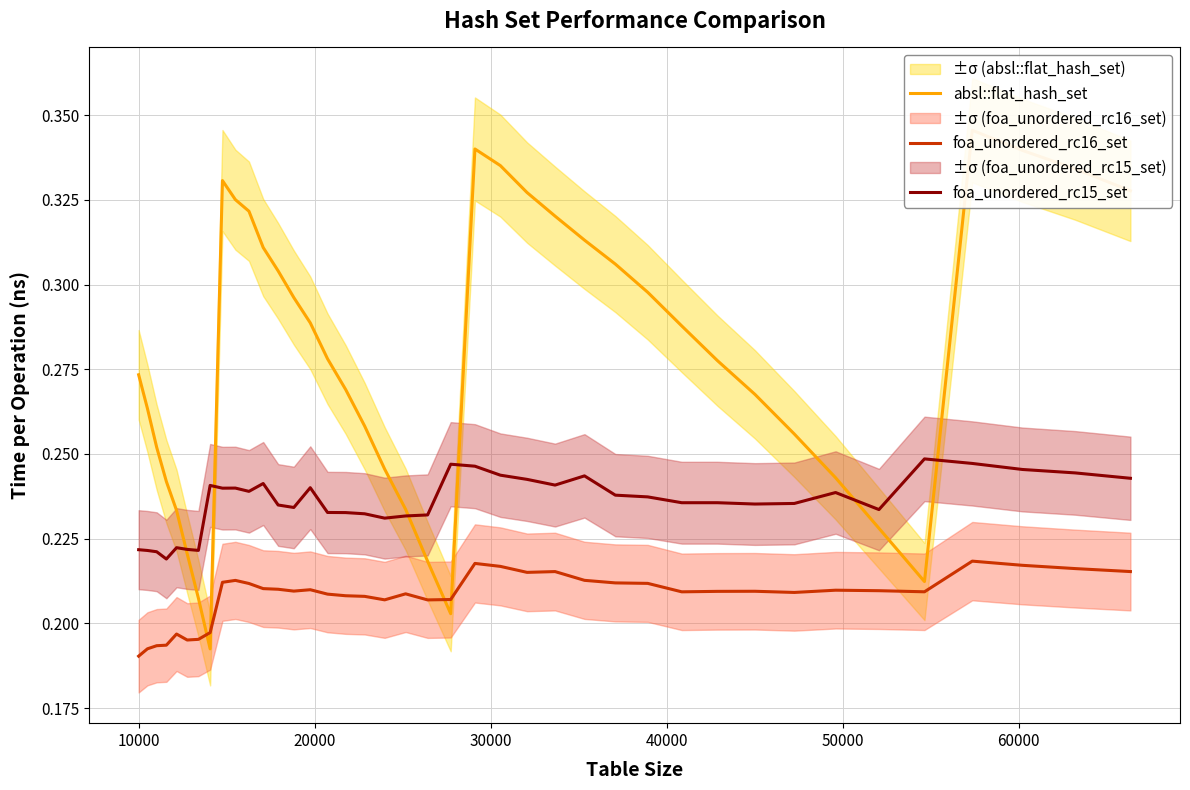

Which series has the widest spread of values?

absl::flat_hash_set